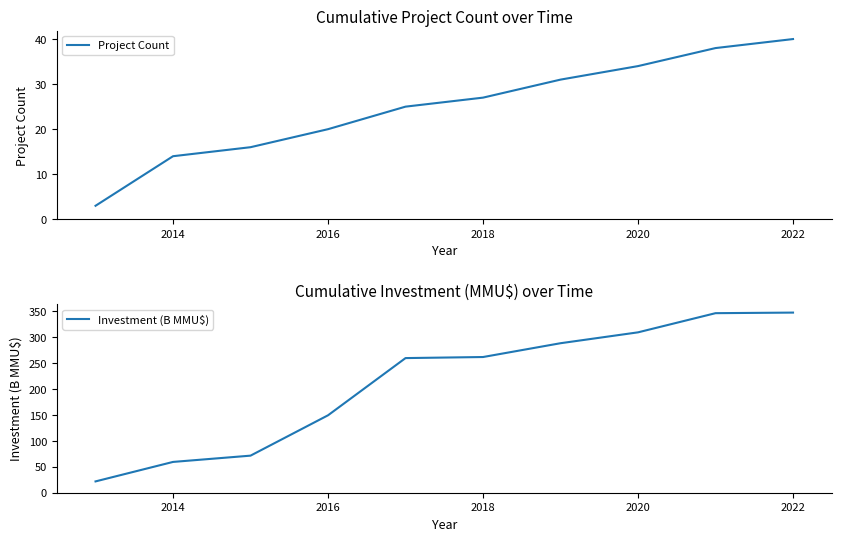

At which label does Project Count reach its peak?

2022